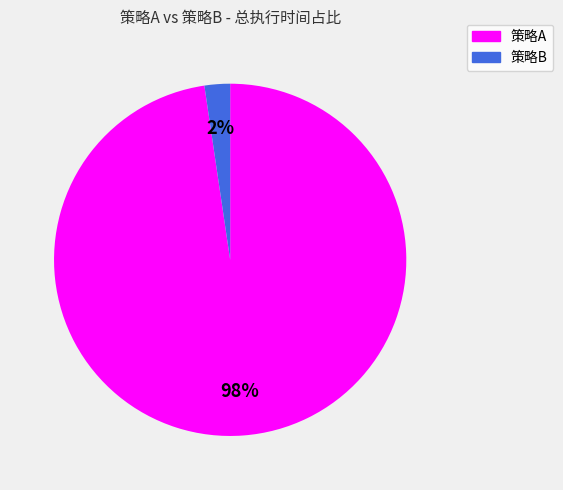

How many segments does this pie chart have?

2